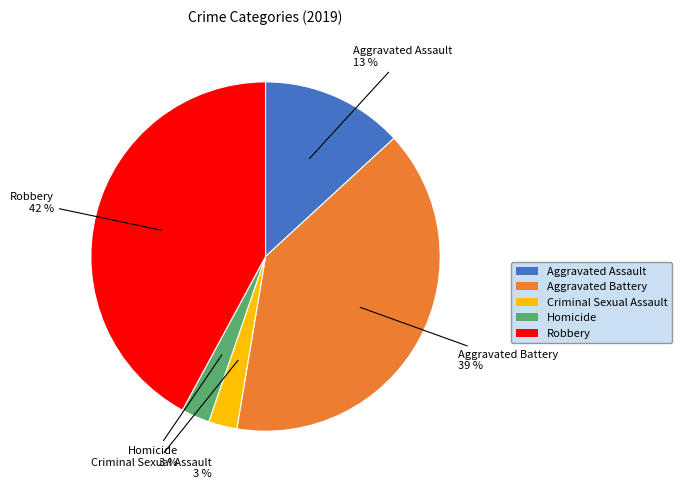

What percentage is the Homicide slice, to the nearest percent?

3%